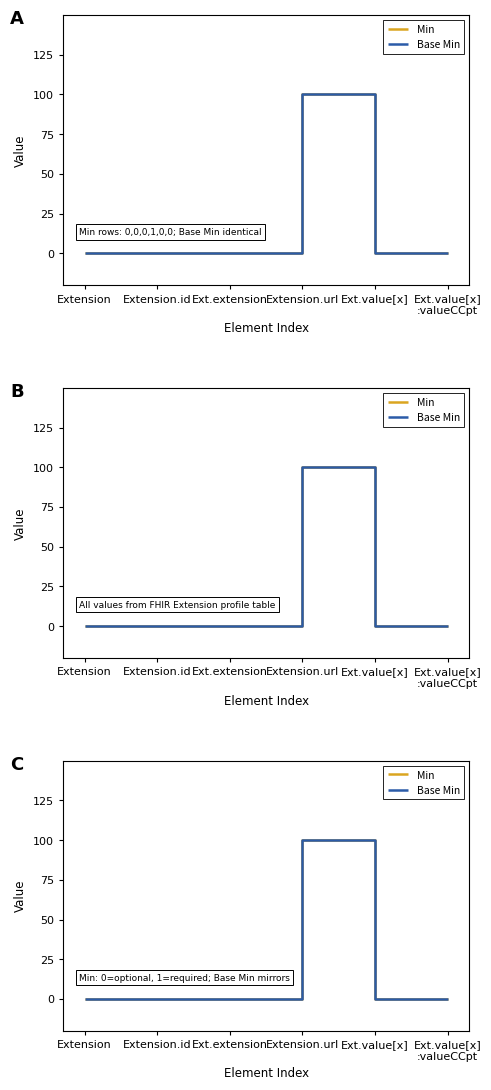

How many data points does each series have?

6